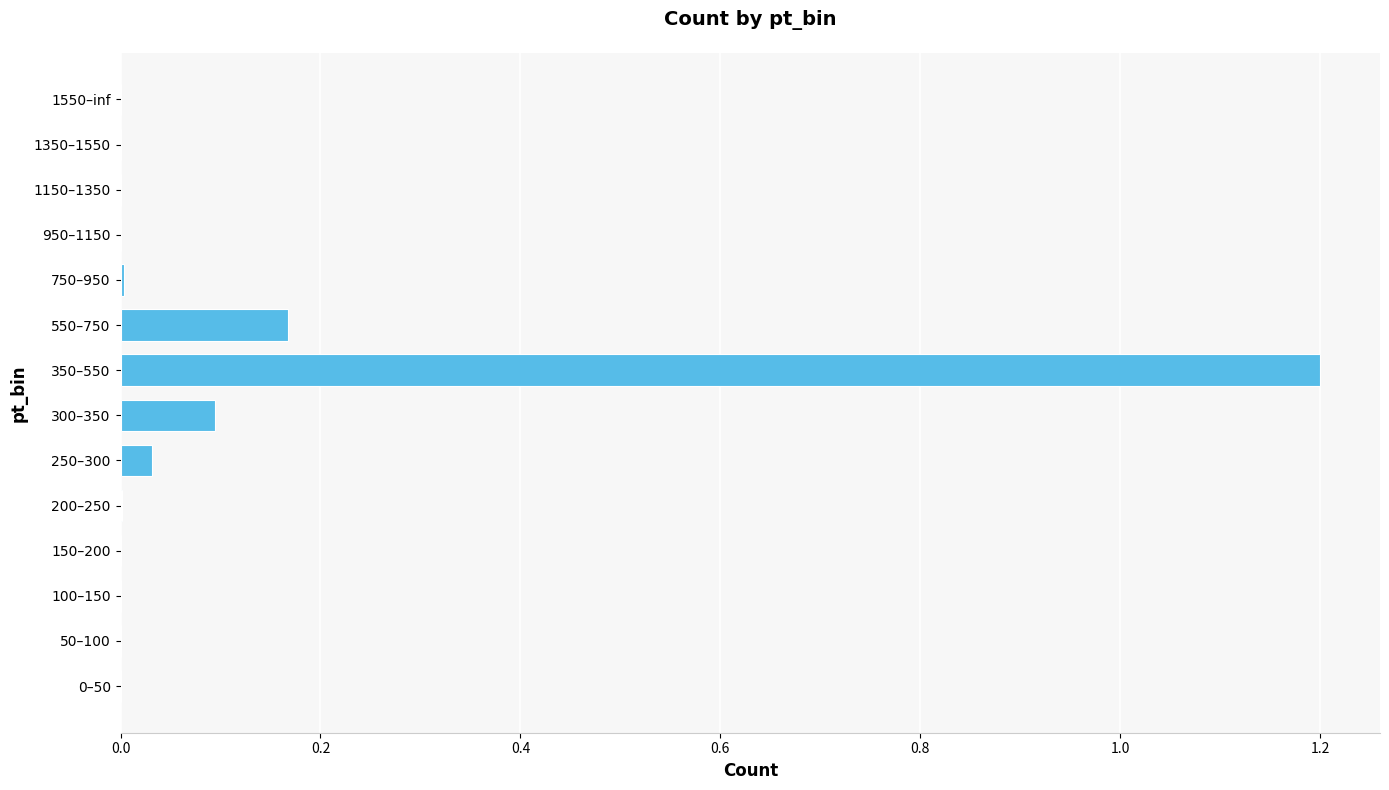

Are the bars horizontal?

Yes